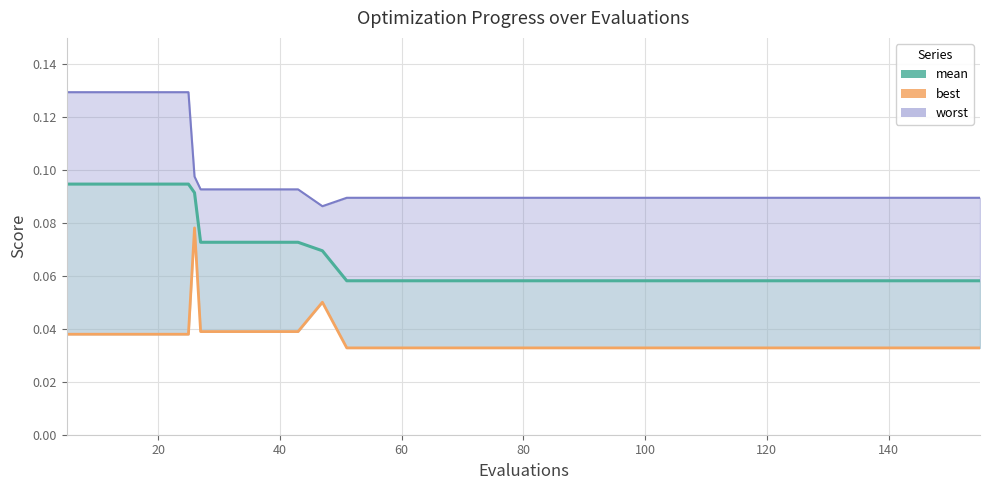

True or false: mean has a value of 0.0 at 31.

False